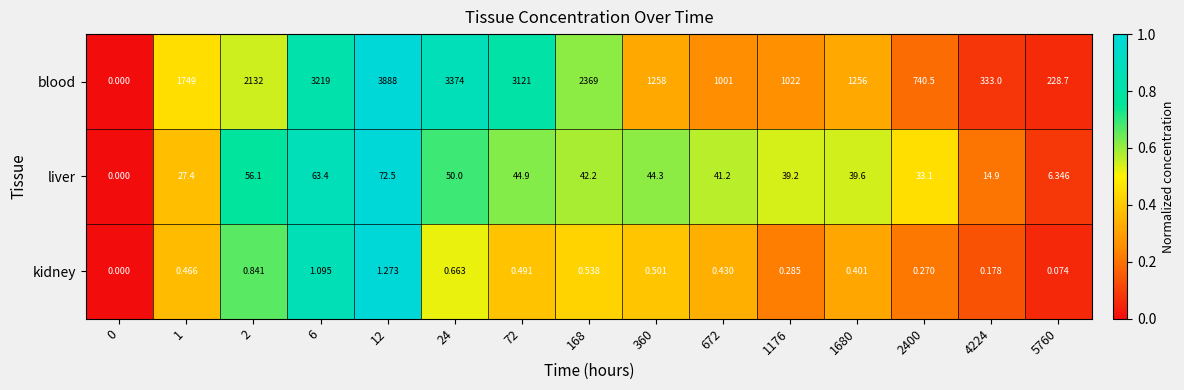

Rank the series at 1 from lowest to highest value.

kidney, liver, blood